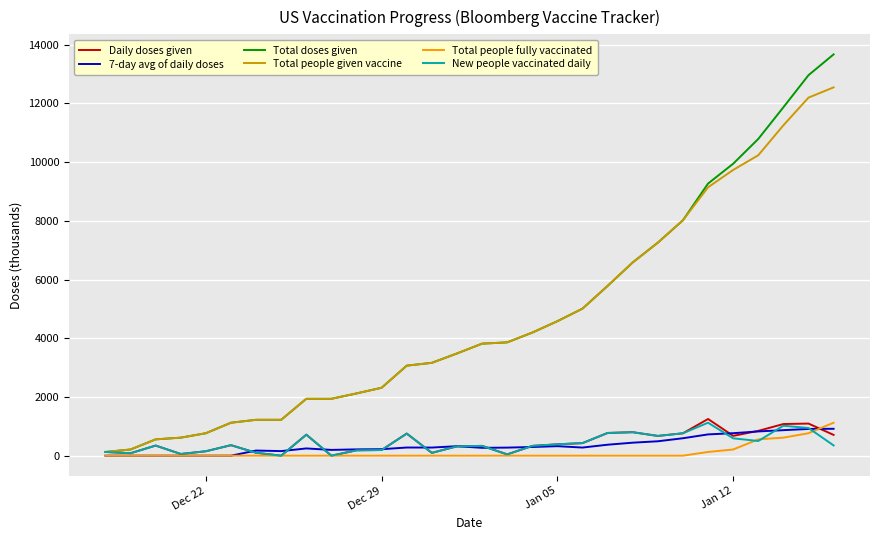

Which series has the largest range (max minus min)?

Total doses given